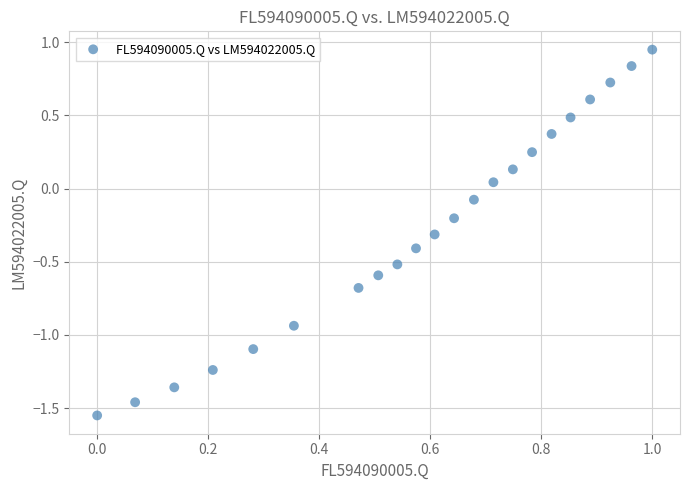

What is the range of Y values (max minus min)?

2.5